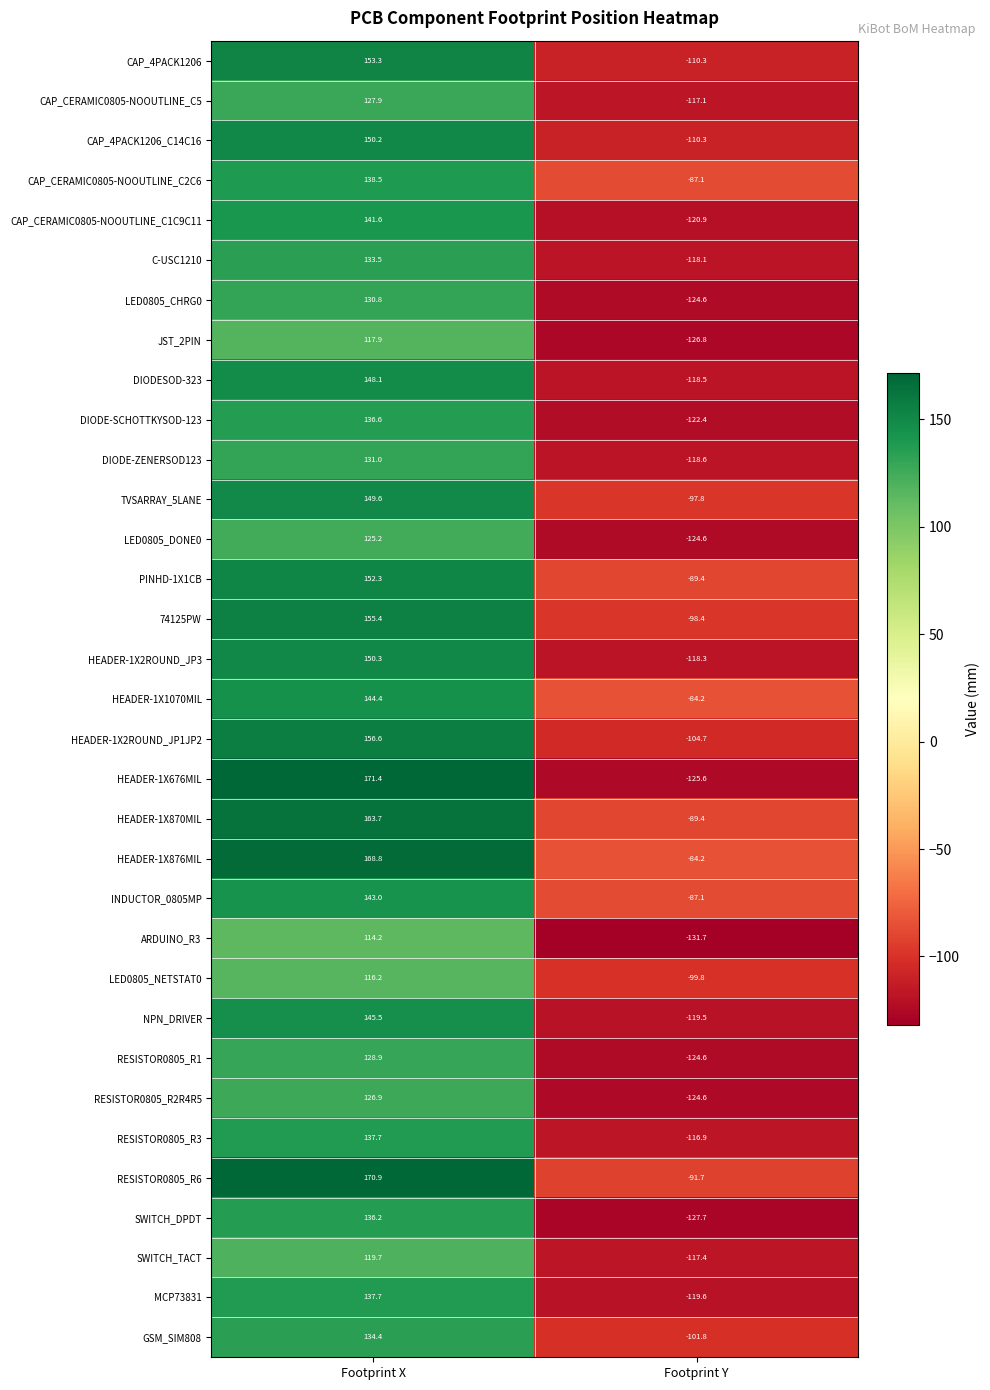

What is the total value across all series at Footprint X?

4658.4